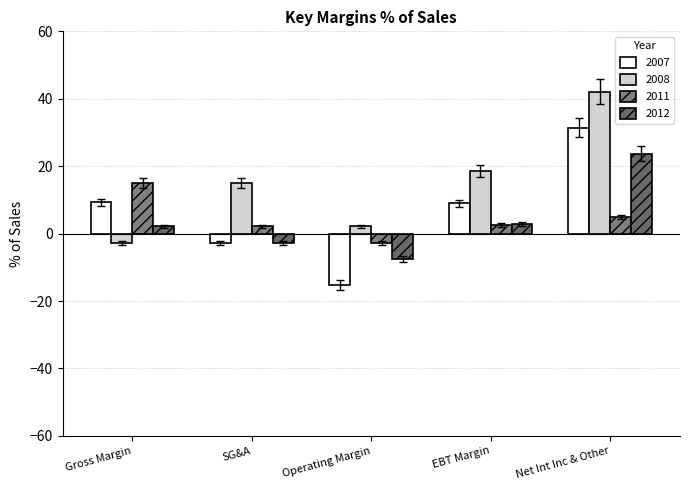

What is the difference between the 2011 values at Net Int Inc & Other and Operating Margin?

7.8